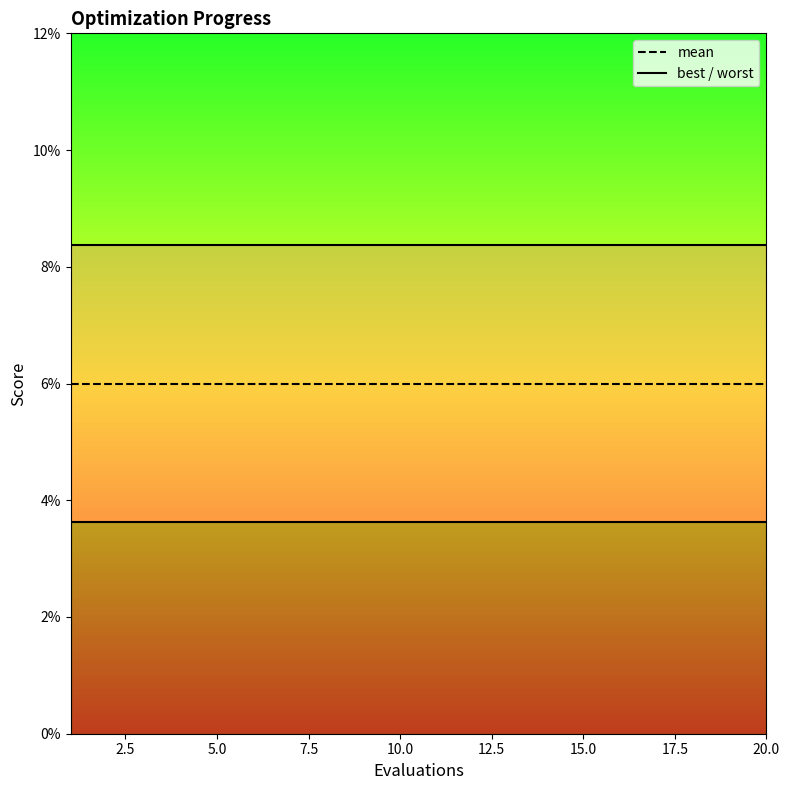

The value of mean at 16 is 0.1. True or false?

True